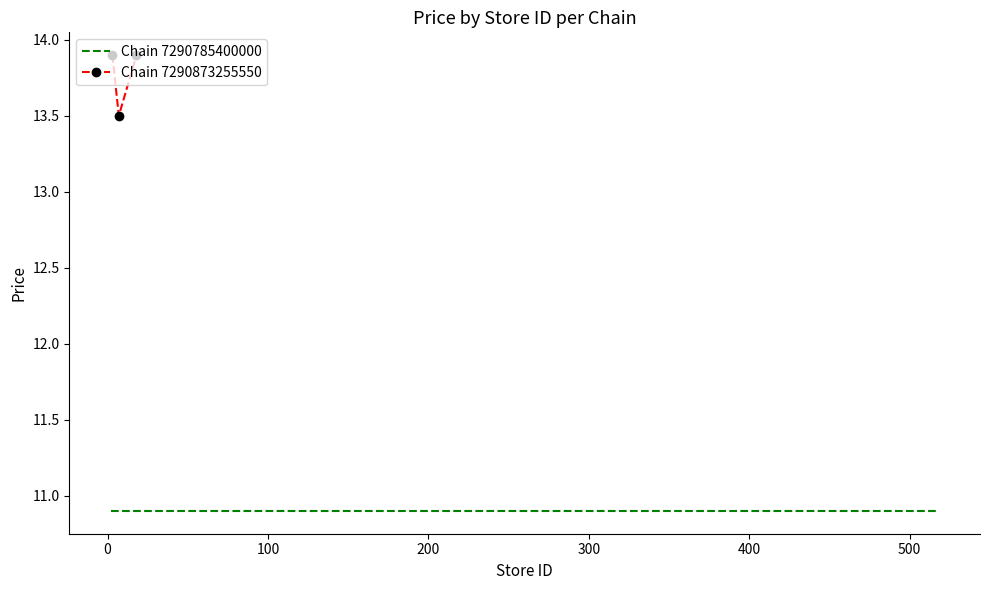

What is the value of the Chain 7290873255550 point at the 2nd from the left?

13.5